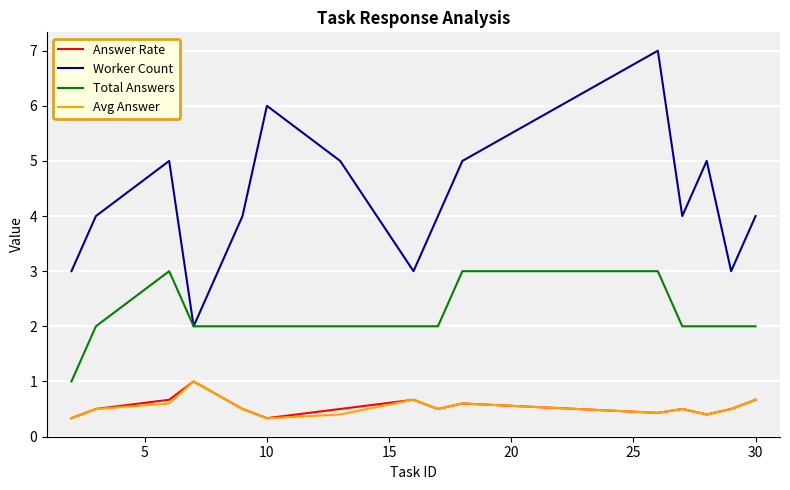

True or false: Avg Answer and Worker Count intersect in this chart.

False